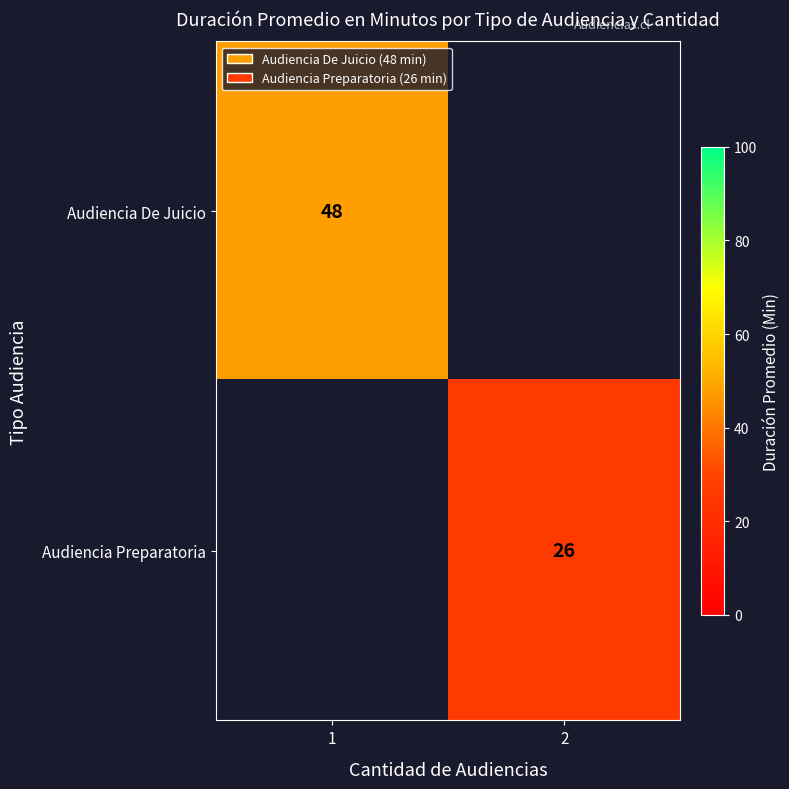

Is it true that Audiencia Preparatoria equals 46 at 2?

False